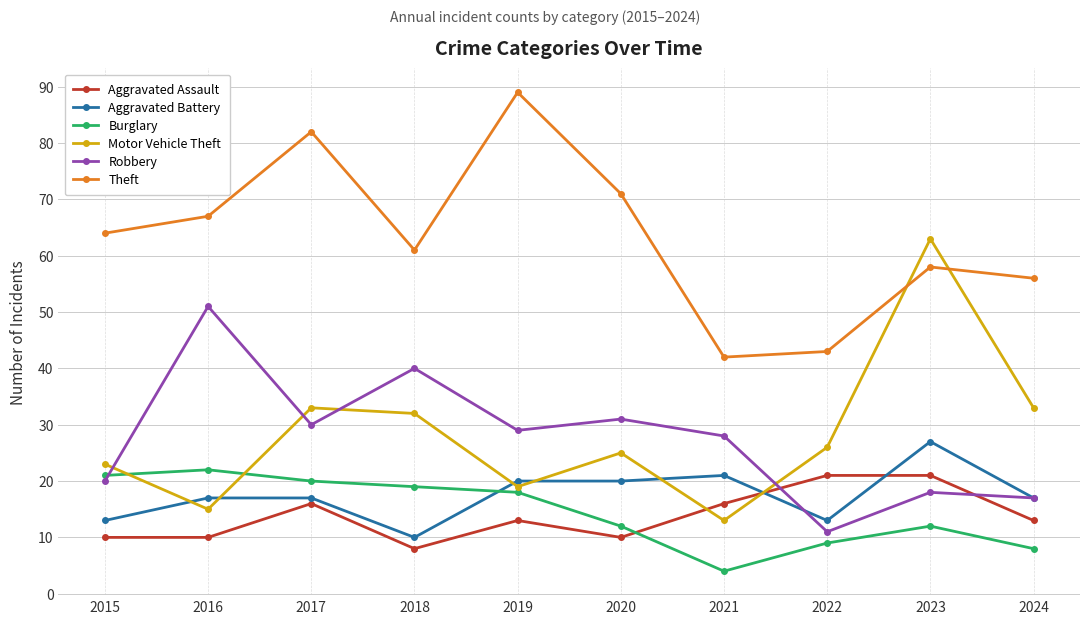

Reading left to right, extract all data points from this chart.

Aggravated Assault: 2015=10	2016=10	2017=16	2018=8	2019=13	2020=10	2021=16	2022=21	2023=21	2024=13
Aggravated Battery: 2015=13	2016=17	2017=17	2018=10	2019=20	2020=20	2021=21	2022=13	2023=27	2024=17
Burglary: 2015=21	2016=22	2017=20	2018=19	2019=18	2020=12	2021=4	2022=9	2023=12	2024=8
Motor Vehicle Theft: 2015=23	2016=15	2017=33	2018=32	2019=19	2020=25	2021=13	2022=26	2023=63	2024=33
Robbery: 2015=20	2016=51	2017=30	2018=40	2019=29	2020=31	2021=28	2022=11	2023=18	2024=17
Theft: 2015=64	2016=67	2017=82	2018=61	2019=89	2020=71	2021=42	2022=43	2023=58	2024=56